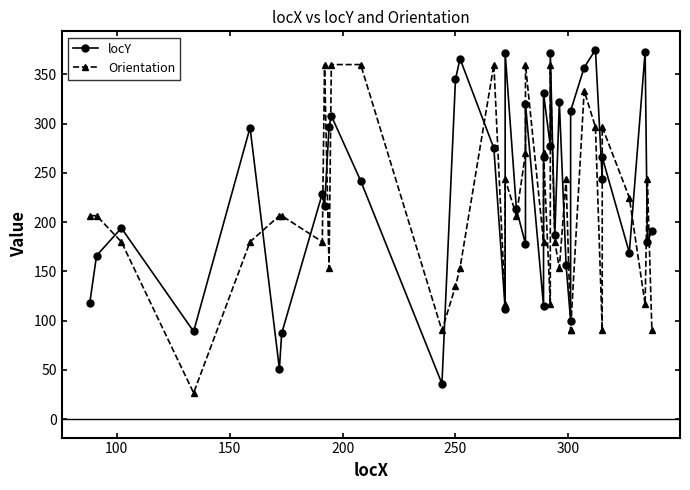

Reading right to left, extract all data points from this chart.

locY: 191.0	180.0	373.0	169.0	266.0	244.0	375.0	357.0	313.0	100.0	156.0	322.0	187.0	372.0	277.0	331.0	266.0	115.0	320.0	178.0	213.0	372.0	112.0	275.0	366.0	345.0	36.0	242.0	308.0	297.0	216.0	229.0	87.0	51.0	296.0	89.0	194.0	166.0	118.0
Orientation: 90.0	243.4	116.6	225.0	296.6	90.0	296.6	333.4	90.0	90.0	243.4	153.4	180.0	360.0	116.6	270.0	270.0	180.0	360.0	270.0	206.6	243.4	116.6	360.0	153.4	135.0	90.0	360.0	360.0	153.4	360.0	180.0	206.6	206.6	180.0	26.6	180.0	206.6	206.6